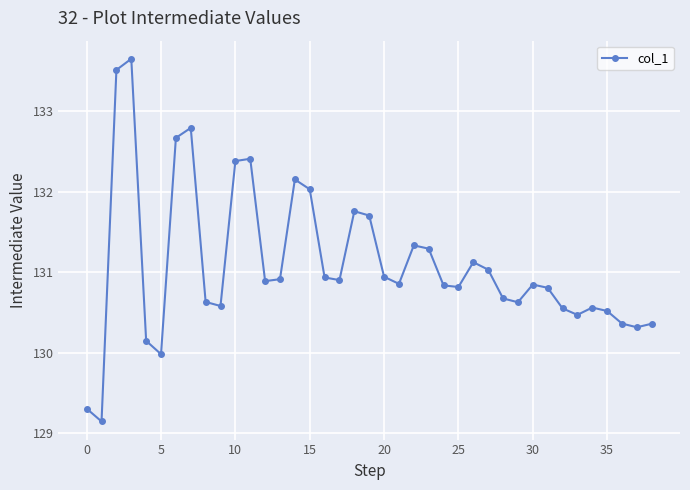

What is the sum of all values?

5112.9